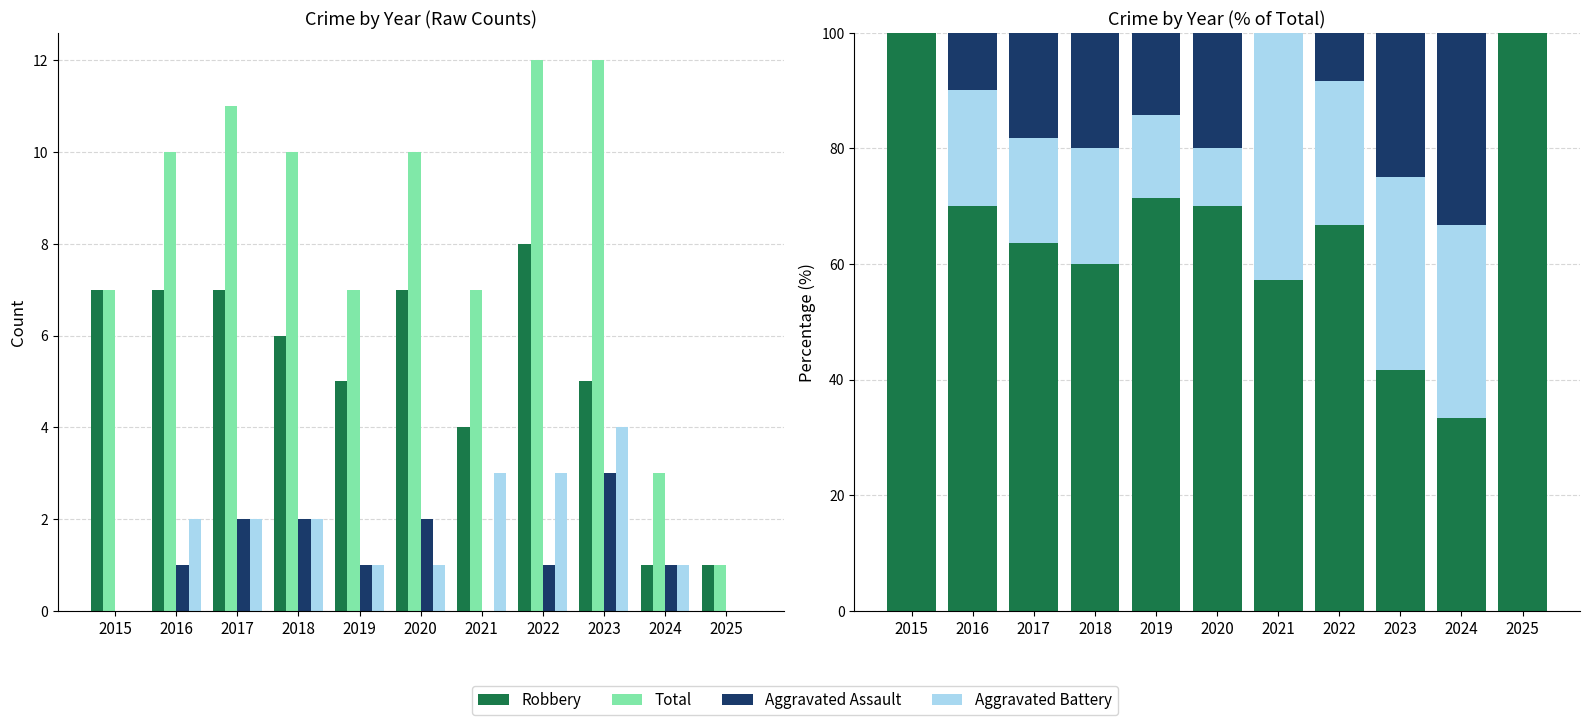

True or false: Robbery has a value of 79.0 at 2018.

False